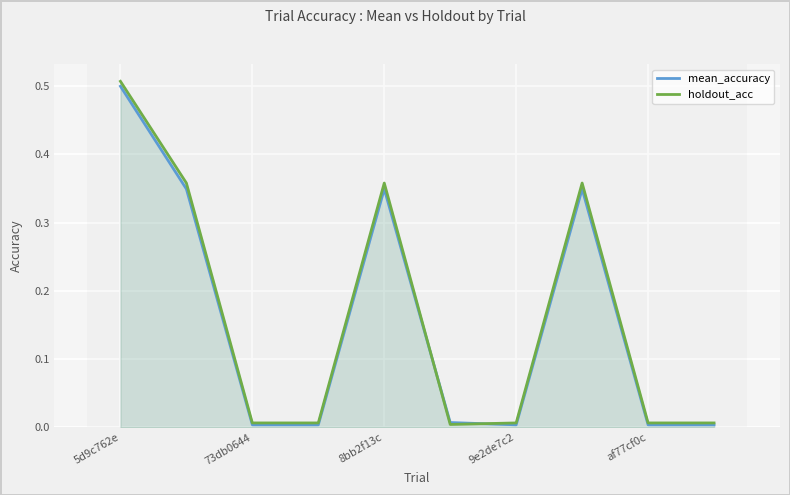

What are all the series names shown in the legend?

mean_accuracy, holdout_acc